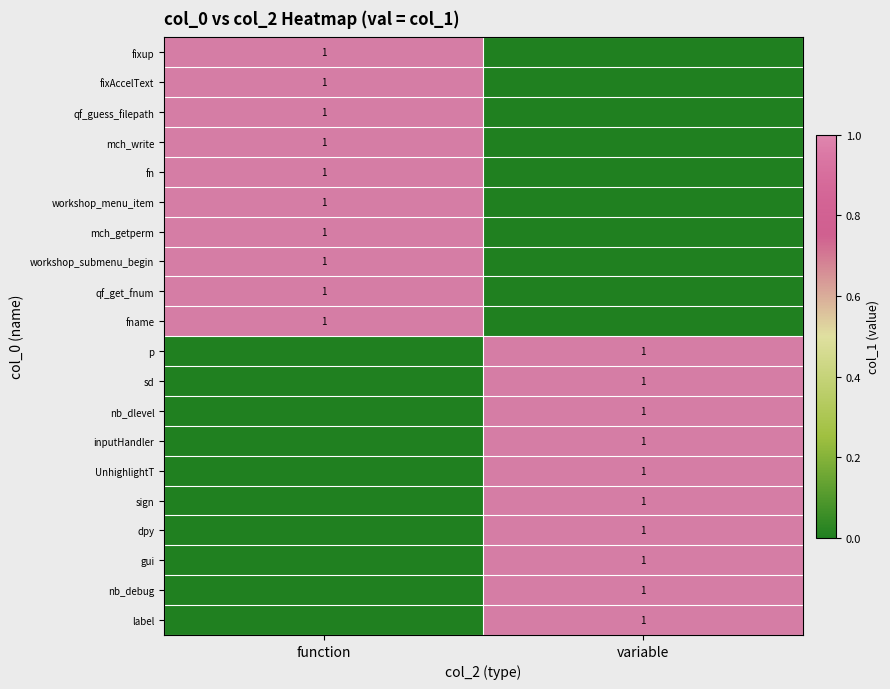

How many values in fixup are above zero?

1